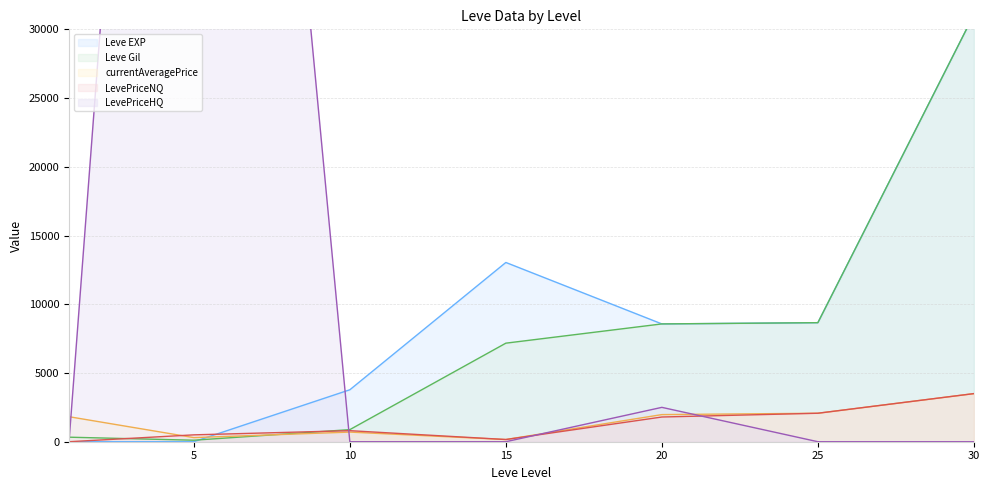

What is the difference between the maximum and second lowest values in the currentAveragePrice series?

3200